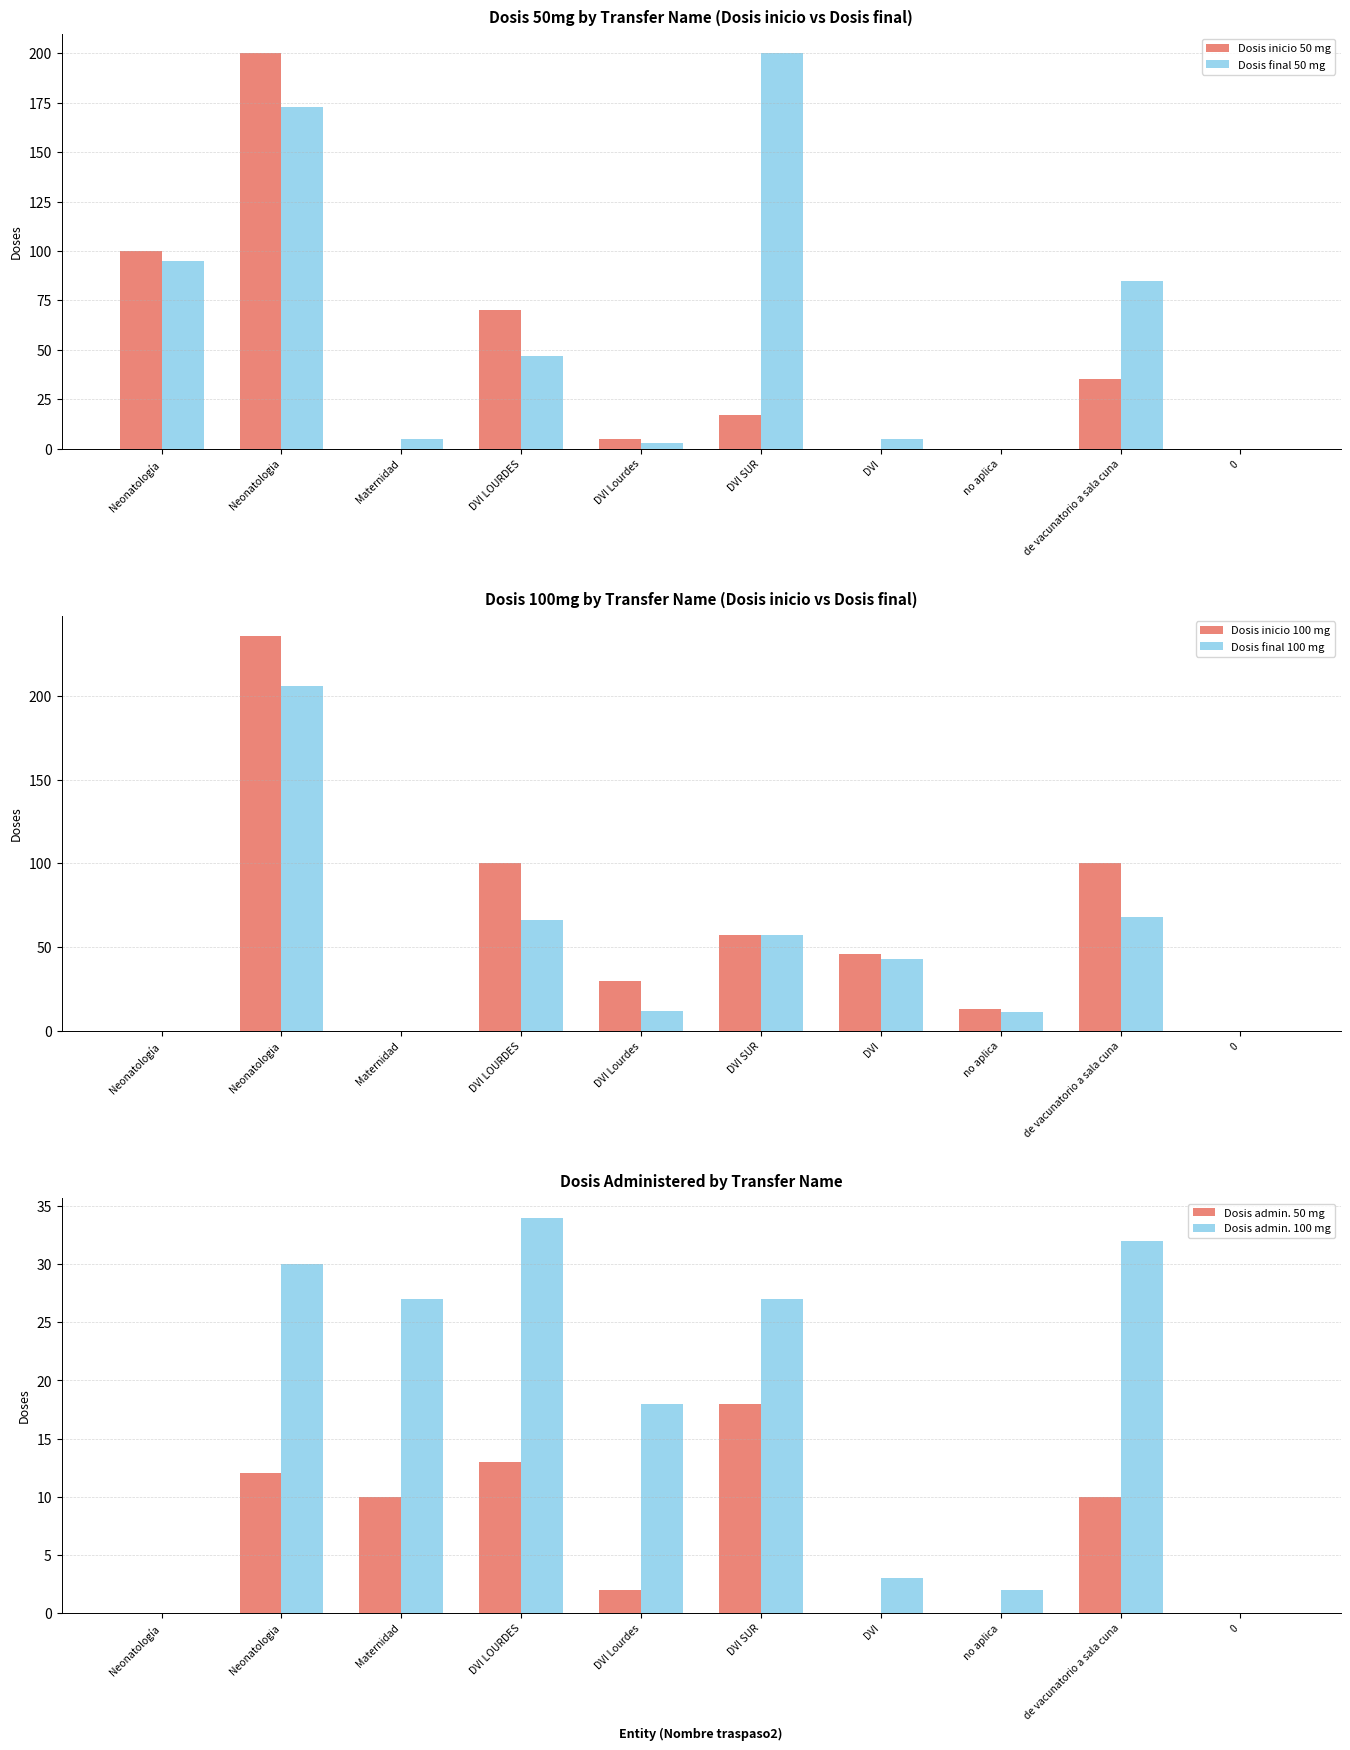

At how many categories does at least one series exceed 163?

2